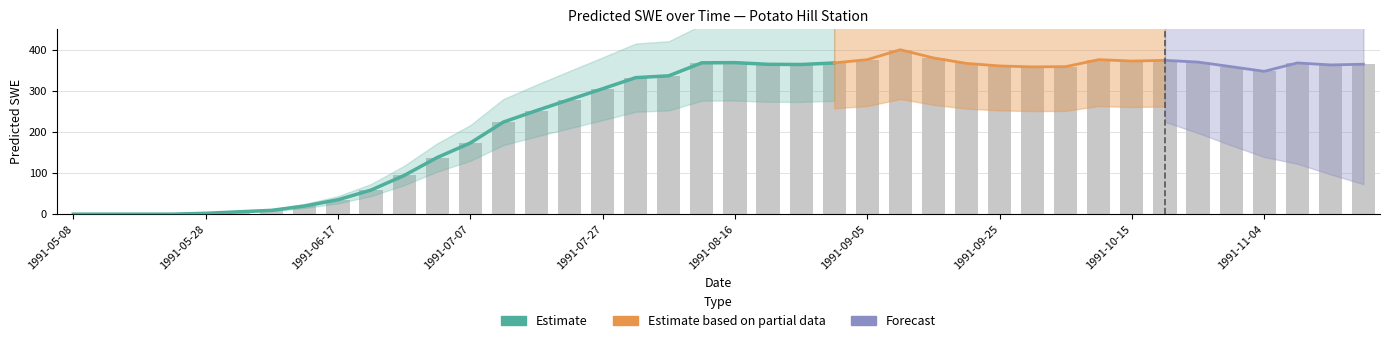

How many bars are there in total?

40